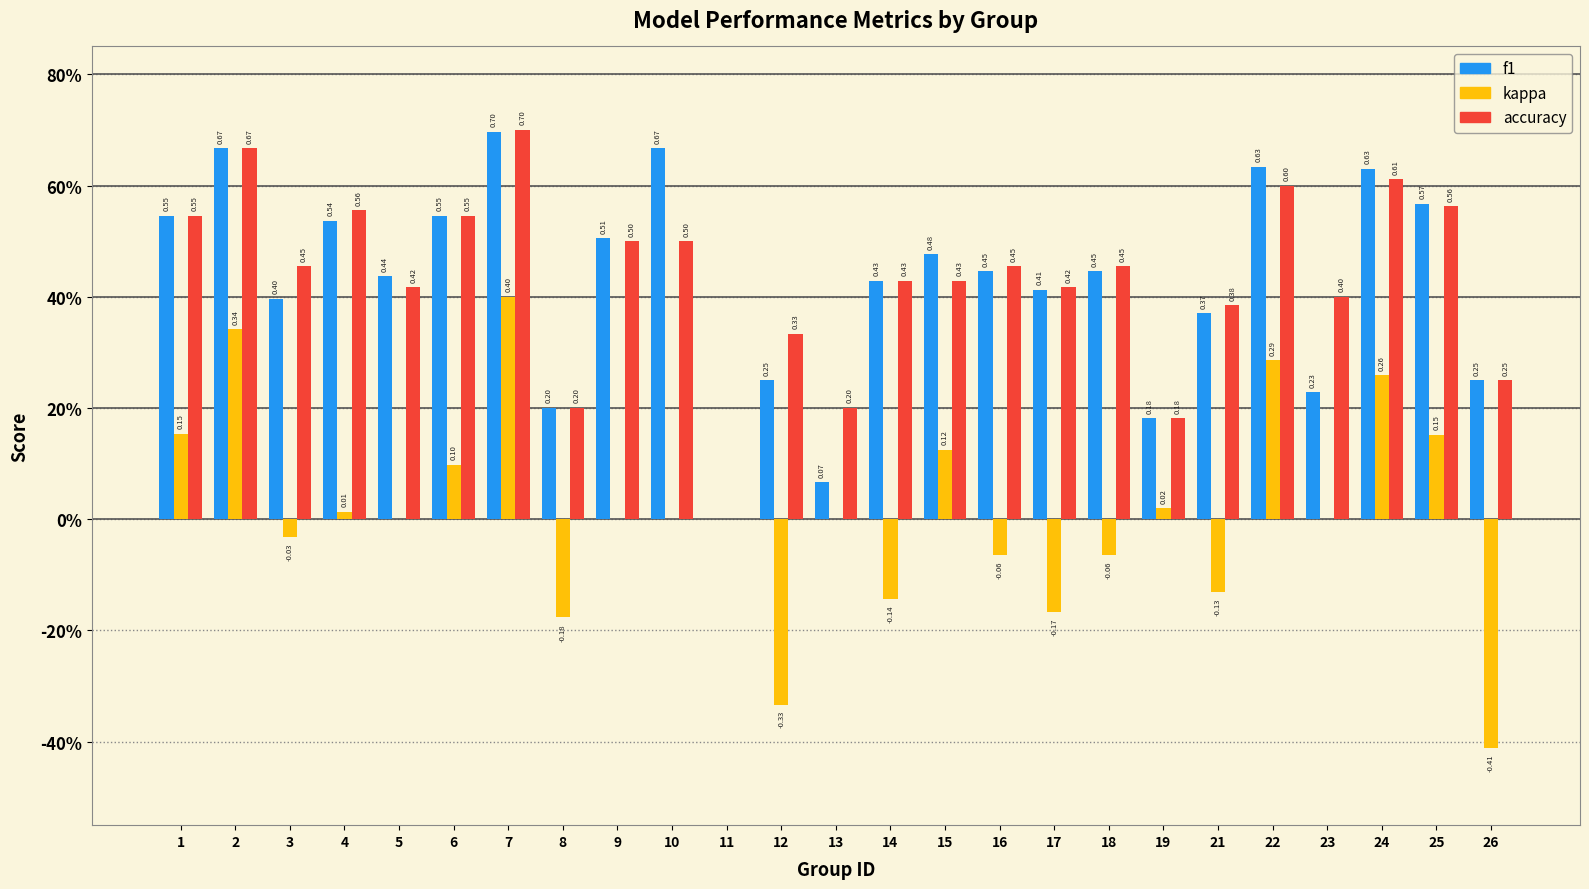

What are all the series names shown in the legend?

f1, kappa, accuracy